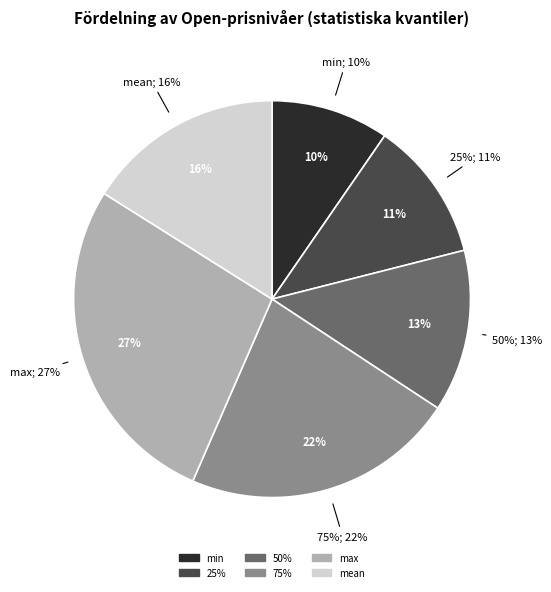

Does any single category account for the majority?

No